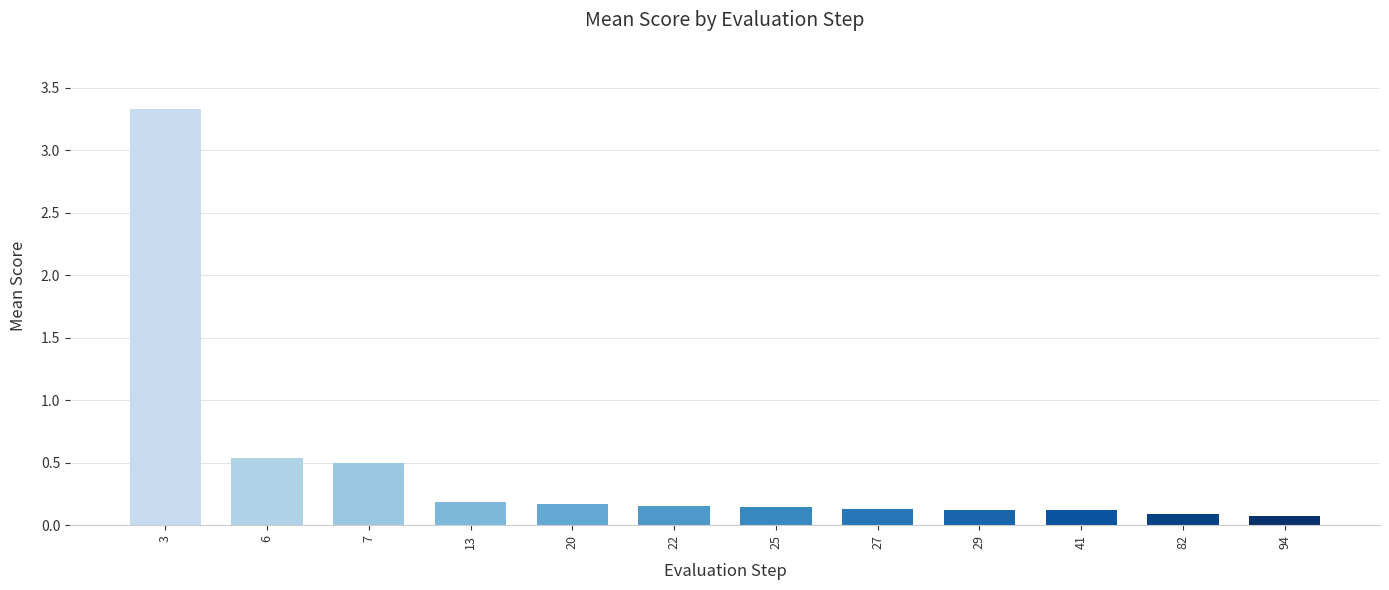

What is the change in value from 6 to 82?

-0.5